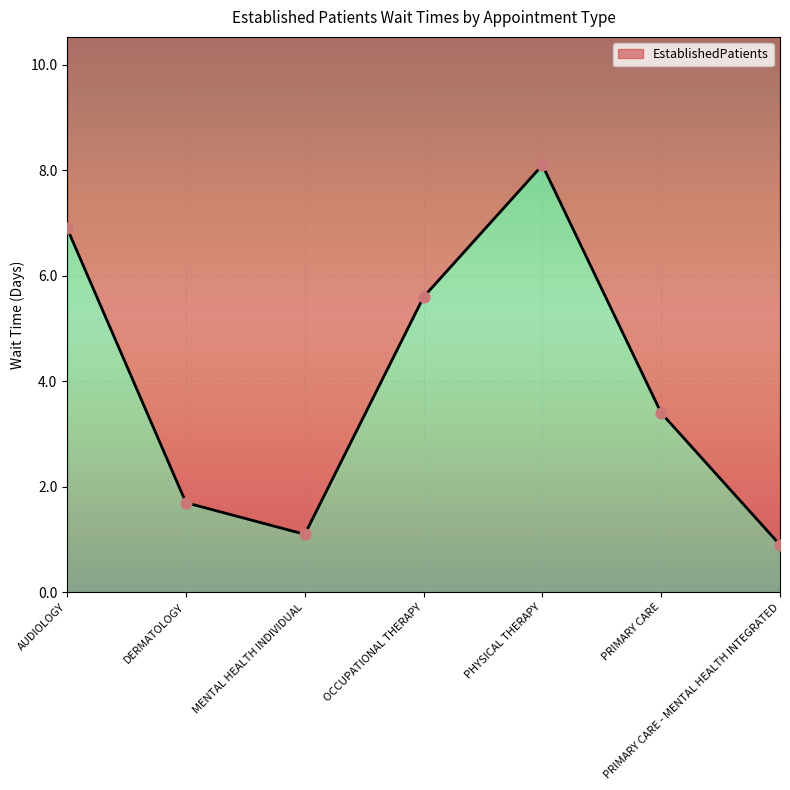

Approximately how many times larger is the value at DERMATOLOGY compared to PRIMARY CARE?

0.5